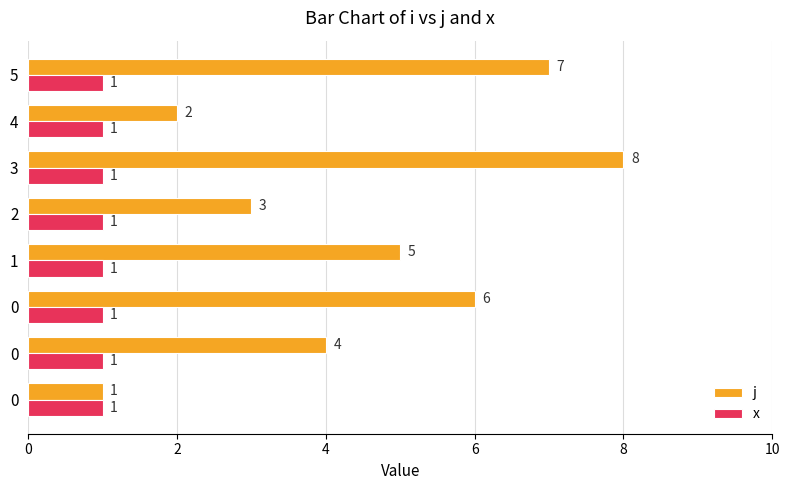

How many distinct data groups are displayed?

2